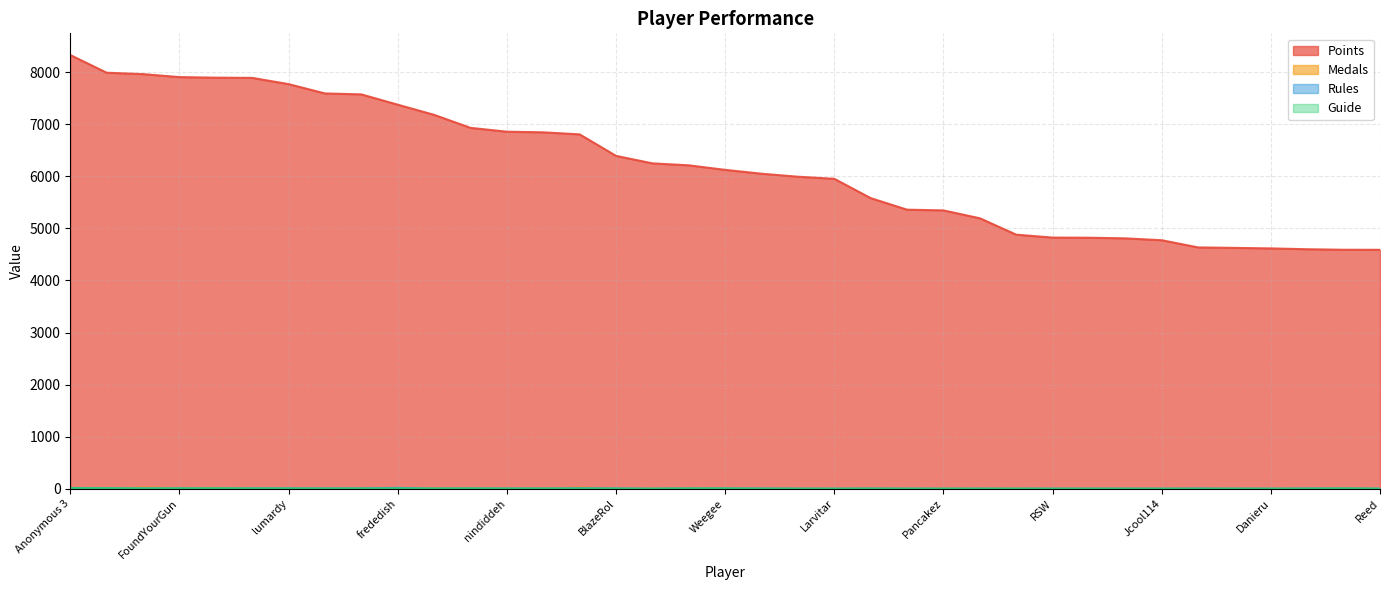

Reading right to left, transcribe all the data shown in this chart.

Points: Reed=4589	SidedWilliams=4590	Noki Doki=4600	Danieru=4616	Torcnein=4626	Anonymous 10=4635	Jcool114=4773	PumpMan=4809	essbee=4821	RSW=4824	Jesteq=4880	Pogonateur=5195	Pancakez=5346	Skitch=5360	Ipsen.k=5582	Larvitar=5953	JJsrl=5993	Anonymous 11=6051	Weegee=6125	Inkstar=6212	Switchmaster64=6250	BlazeRol=6394	Jer=6807	shoutplenty=6846	nindiddeh=6858	Anonymous 6=6932	AverageTrey=7182	frededish=7377	Anonymous 5=7575	Jpep=7593	lumardy=7772	Despin=7892	Rimato13=7896	FoundYourGun=7907	Fech=7964	Anonymous 4=7991	Anonymous 3=8331
Medals: Reed=0	SidedWilliams=2	Noki Doki=1	Danieru=0	Torcnein=0	Anonymous 10=0	Jcool114=0	PumpMan=0	essbee=0	RSW=0	Jesteq=1	Pogonateur=0	Pancakez=1	Skitch=0	Ipsen.k=1	Larvitar=0	JJsrl=1	Anonymous 11=2	Weegee=3	Inkstar=8	Switchmaster64=1	BlazeRol=3	Jer=19	shoutplenty=2	nindiddeh=2	Anonymous 6=1	AverageTrey=3	frededish=13	Anonymous 5=6	Jpep=3	lumardy=7	Despin=7	Rimato13=6	FoundYourGun=11	Fech=19	Anonymous 4=5	Anonymous 3=14
Rules: Reed=0	SidedWilliams=3	Noki Doki=3	Danieru=0	Torcnein=0	Anonymous 10=2	Jcool114=0	PumpMan=0	essbee=0	RSW=0	Jesteq=0	Pogonateur=0	Pancakez=0	Skitch=0	Ipsen.k=2	Larvitar=0	JJsrl=1	Anonymous 11=3	Weegee=4	Inkstar=4	Switchmaster64=0	BlazeRol=5	Jer=8	shoutplenty=2	nindiddeh=3	Anonymous 6=3	AverageTrey=1	frededish=15	Anonymous 5=6	Jpep=5	lumardy=6	Despin=6	Rimato13=2	FoundYourGun=6	Fech=5	Anonymous 4=8	Anonymous 3=13
Guide: Reed=0	SidedWilliams=6	Noki Doki=1	Danieru=0	Torcnein=0	Anonymous 10=0	Jcool114=0	PumpMan=0	essbee=1	RSW=0	Jesteq=0	Pogonateur=1	Pancakez=0	Skitch=0	Ipsen.k=2	Larvitar=0	JJsrl=0	Anonymous 11=1	Weegee=6	Inkstar=5	Switchmaster64=0	BlazeRol=1	Jer=3	shoutplenty=3	nindiddeh=2	Anonymous 6=6	AverageTrey=4	frededish=7	Anonymous 5=4	Jpep=3	lumardy=5	Despin=5	Rimato13=10	FoundYourGun=6	Fech=5	Anonymous 4=10	Anonymous 3=11